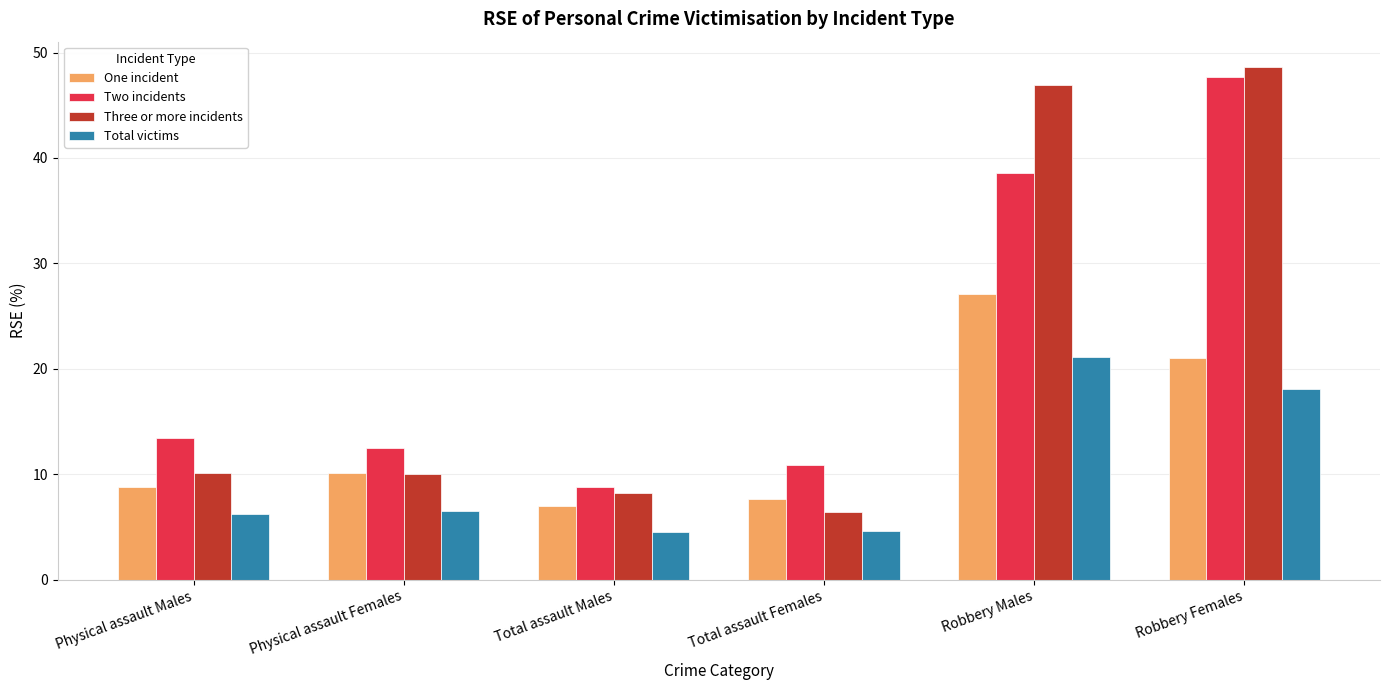

True or false: Three or more incidents has a value of 10.0 at Physical assault Females.

True